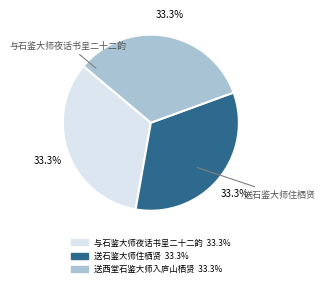

Approximately how many times larger is the value at 送石鉴大师住栖贤 compared to 与石鉴大师夜话书呈二十二韵?

1.0